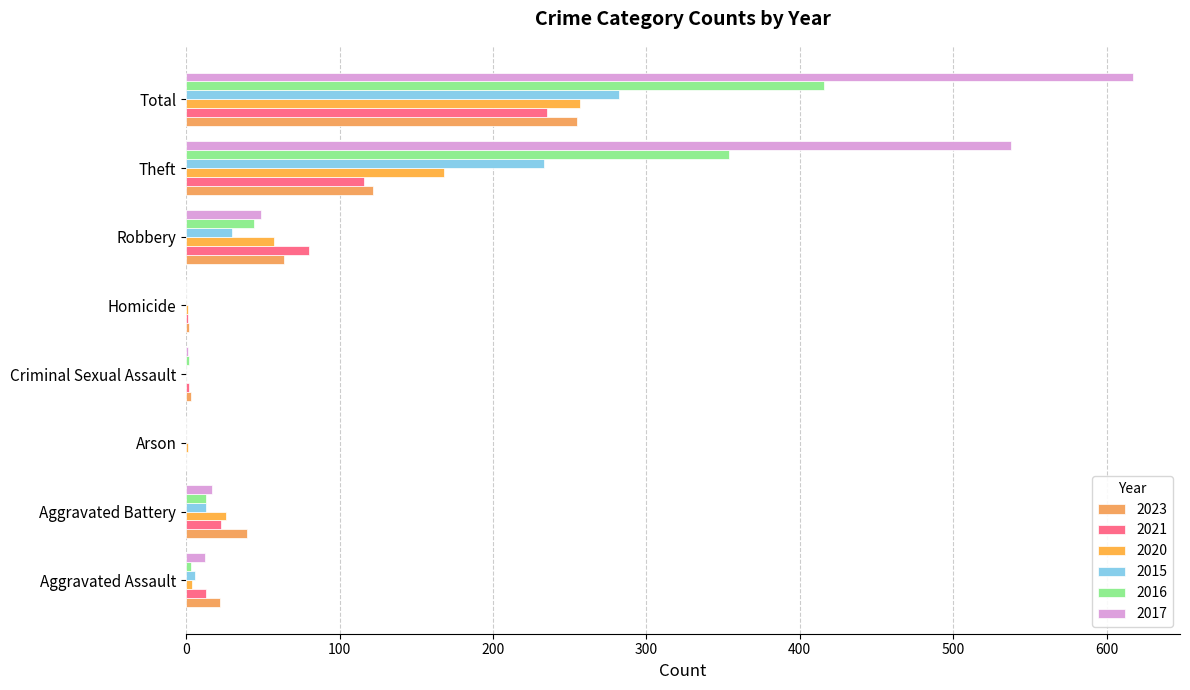

How many distinct data groups are displayed?

6